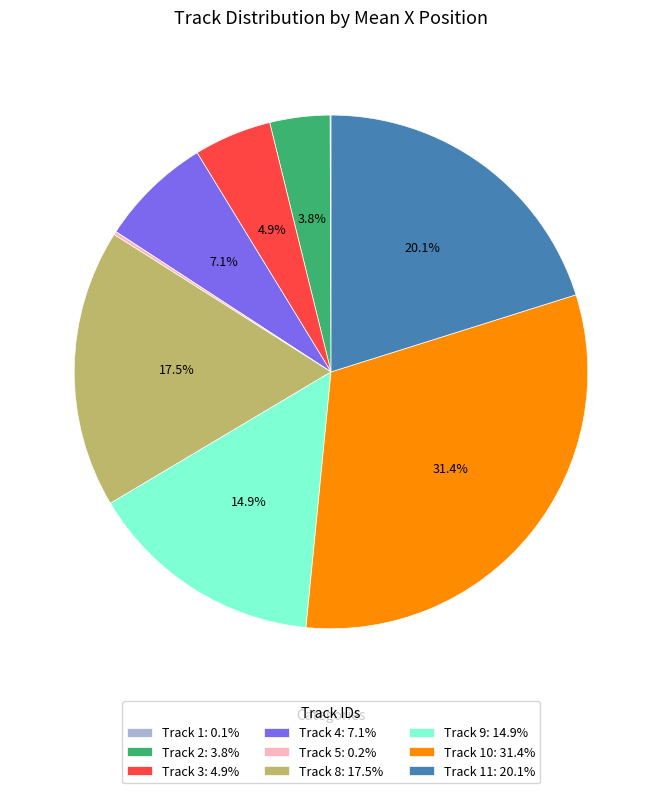

Approximately how many times larger is the value at Track 3: 4.9% compared to Track 8: 17.5%?

0.3